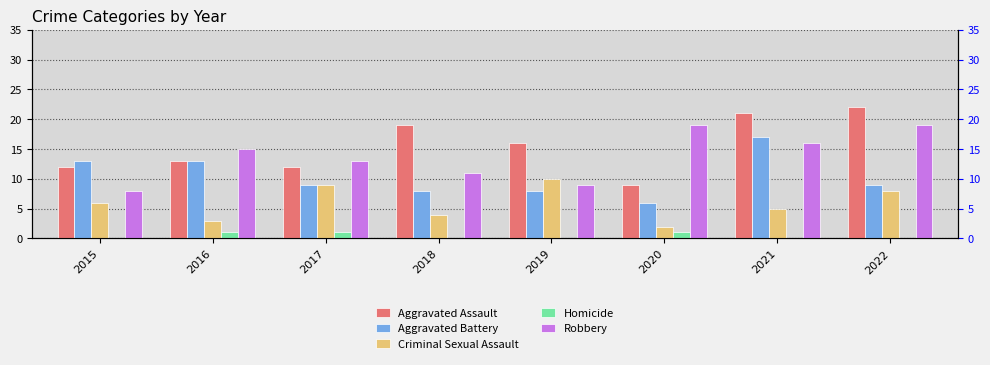

Reading left to right, what are all the values shown in this chart?

Aggravated Assault: 12	13	12	19	16	9	21	22
Aggravated Battery: 13	13	9	8	8	6	17	9
Criminal Sexual Assault: 6	3	9	4	10	2	5	8
Homicide: 0	1	1	0	0	1	0	0
Robbery: 8	15	13	11	9	19	16	19